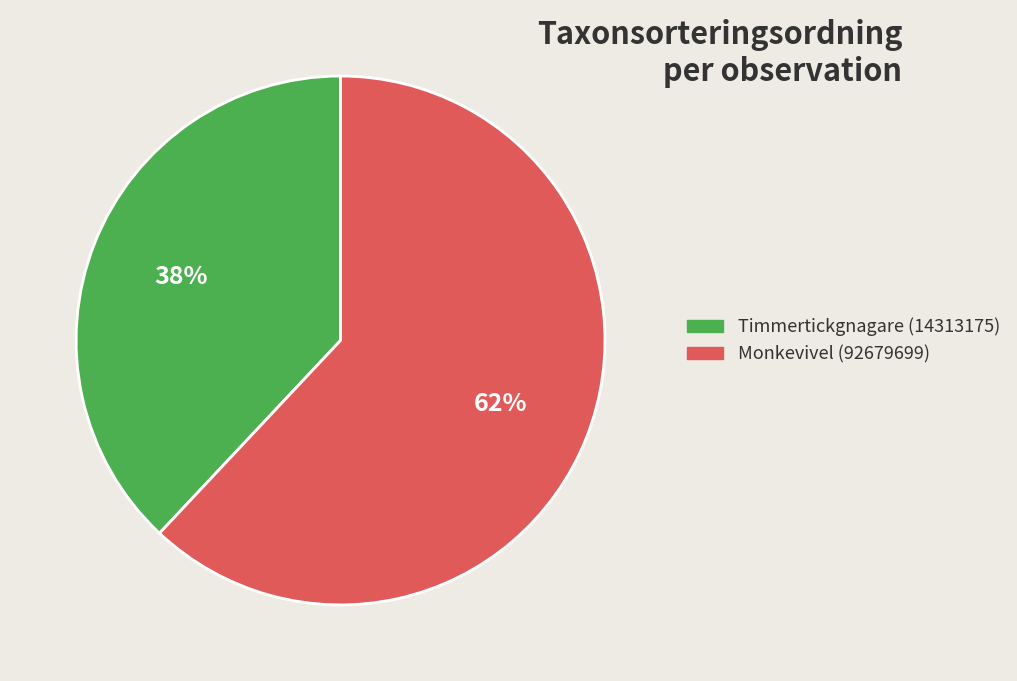

What percentage is the Timmertickgnagare (14313175) slice, to the nearest percent?

38%